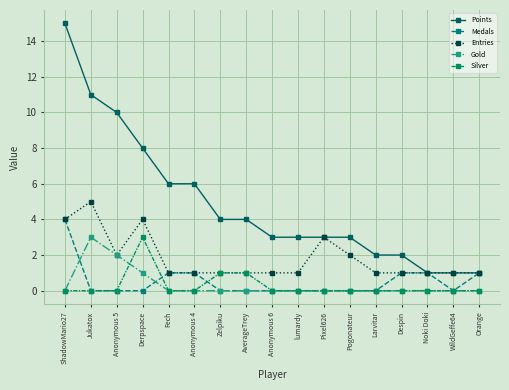

What is the spread (max minus min) of values at Orange?

1